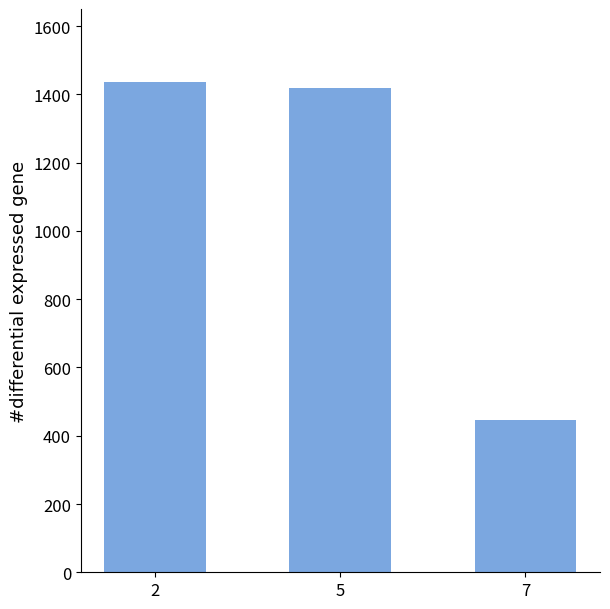

Reading left to right, what are all the values shown in this chart?

2=1435	5=1420	7=447